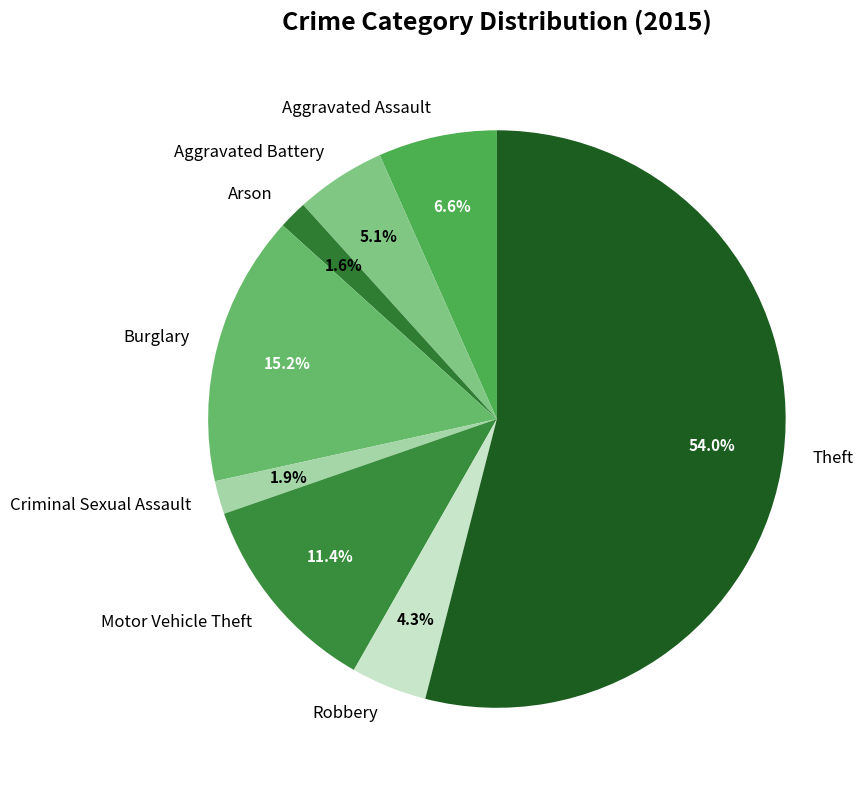

Is it true that Robbery is 4% of the pie?

True